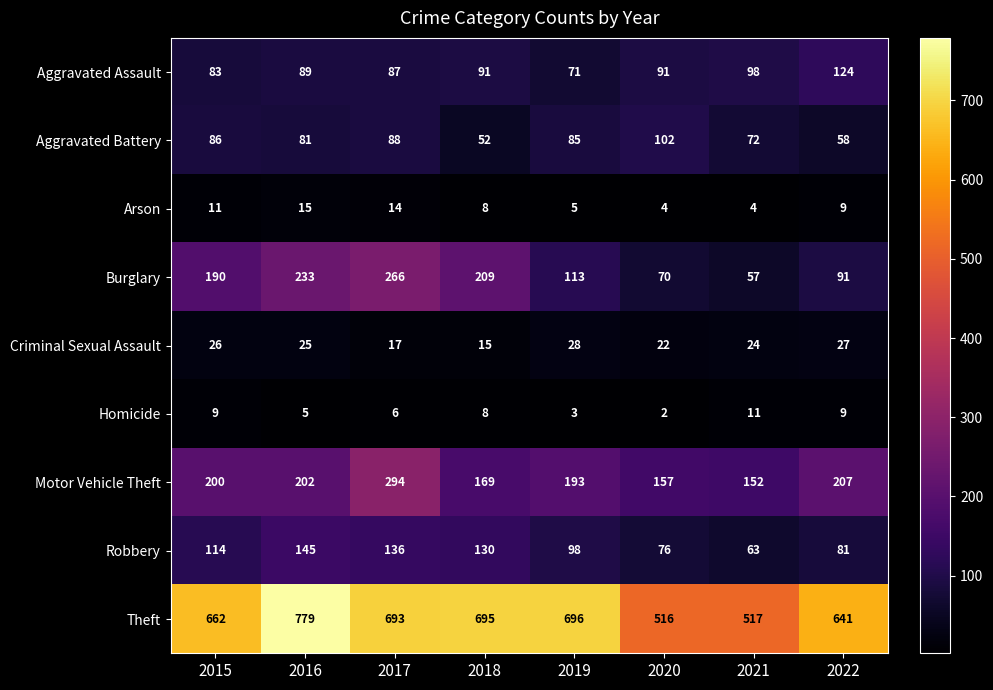

Where is Theft nearest to the value 647?

2022